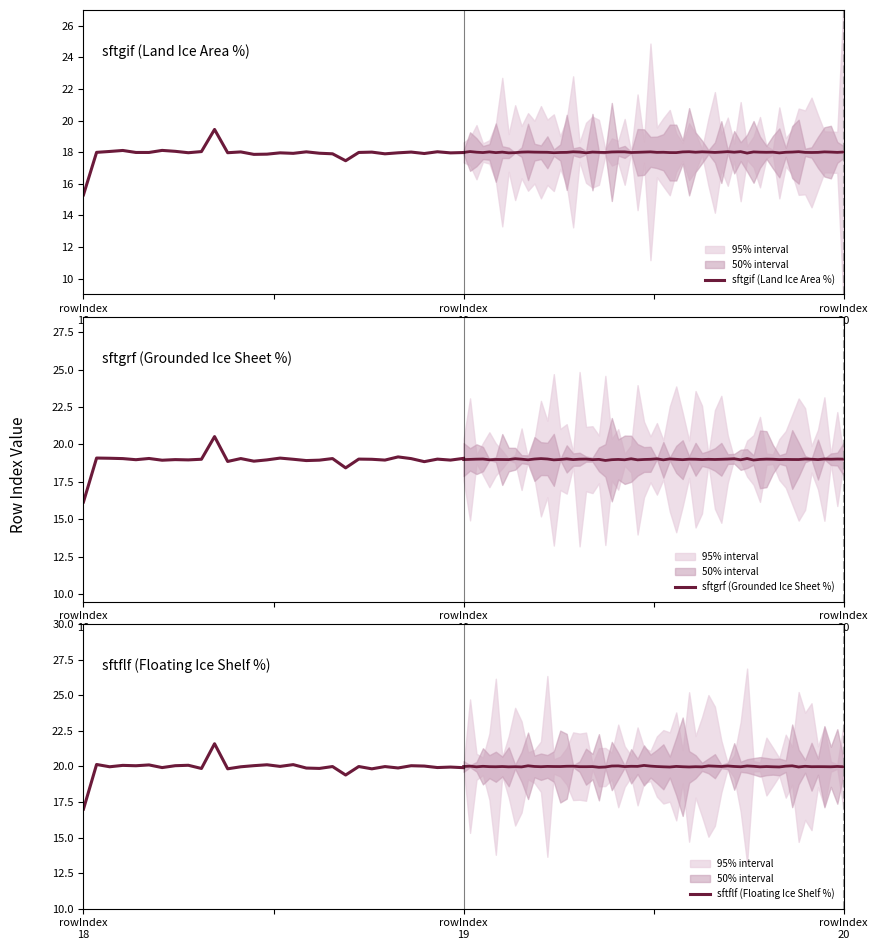

True or false: sftflf (Floating Ice Shelf %) and sftgif (Land Ice Area %) cross at least once.

False